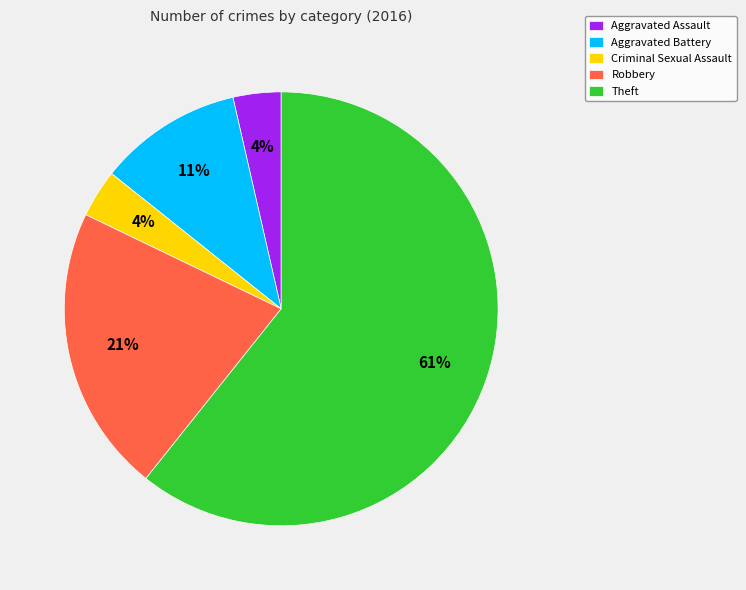

Is it true that Theft is 61% of the pie?

True